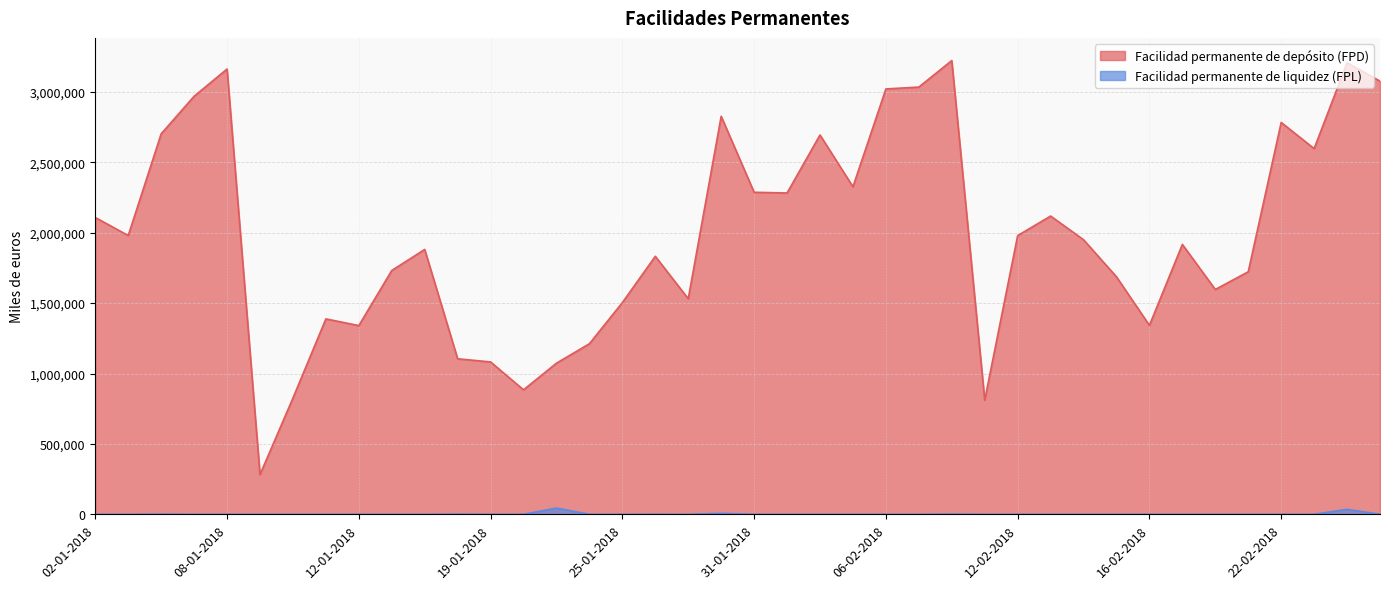

Where is the first local minimum for Facilidad permanente de liquidez (FPL)?

29-01-2018